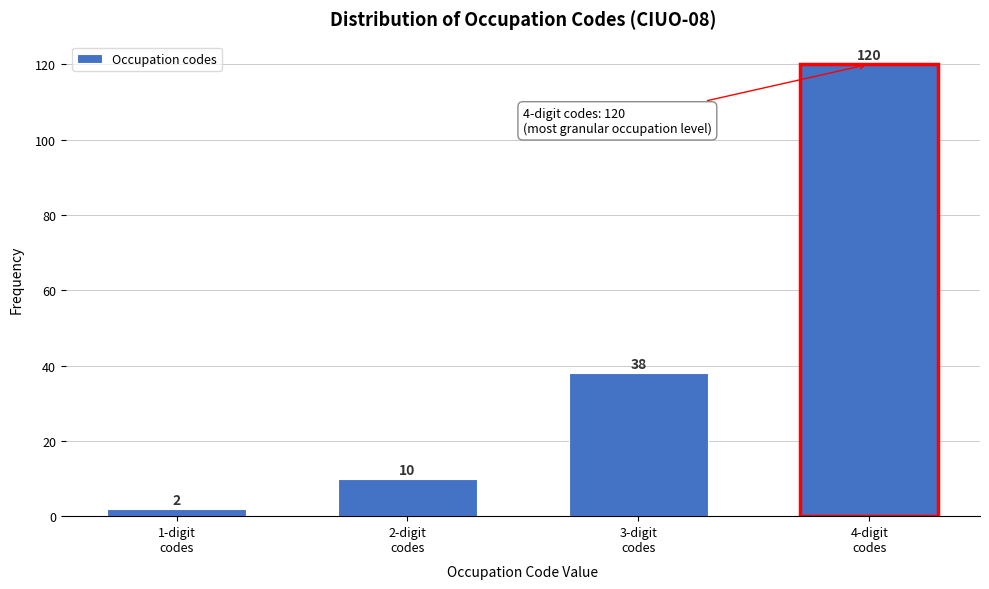

Reading right to left, list all the values displayed in this chart.

120	38	10	2